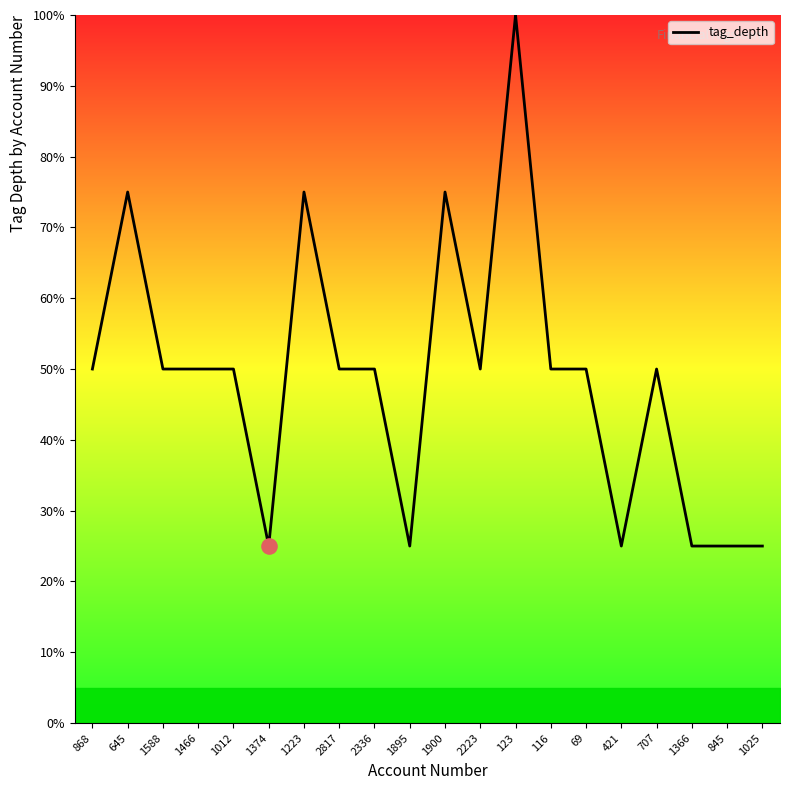

What is the ratio of the value at 116 to the value at 1895?

2.0